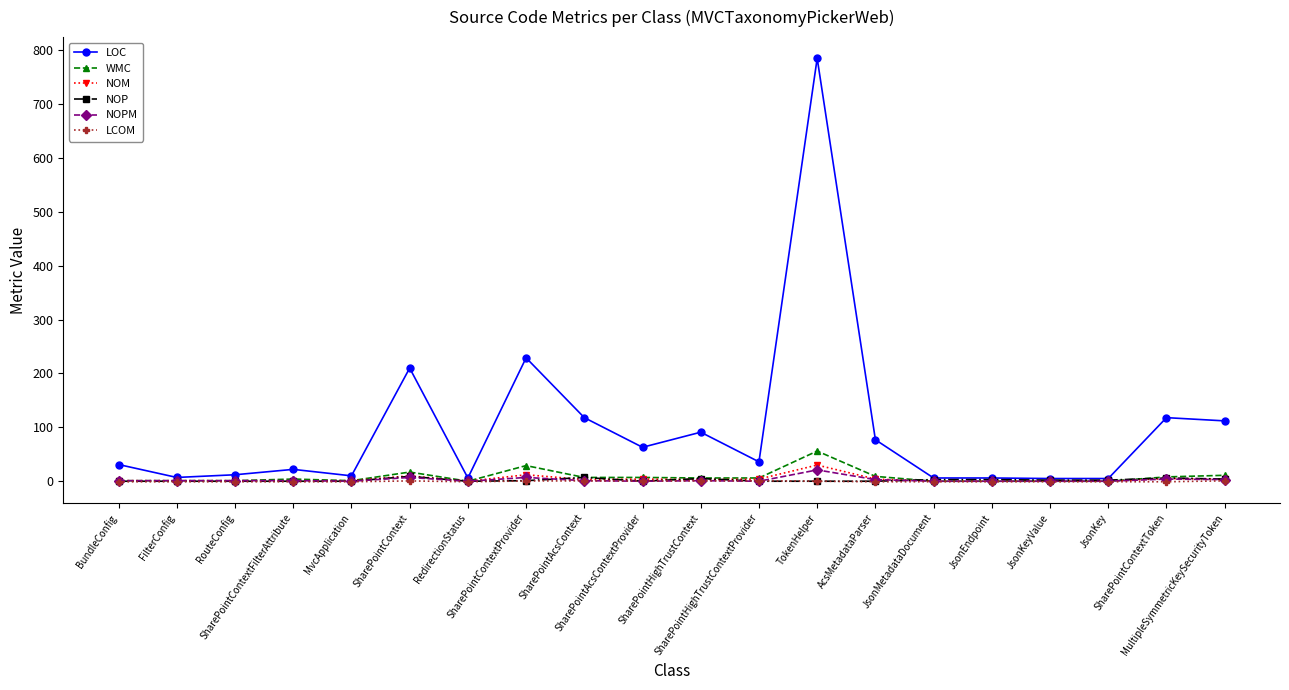

Which series has the largest total across all categories?

LOC